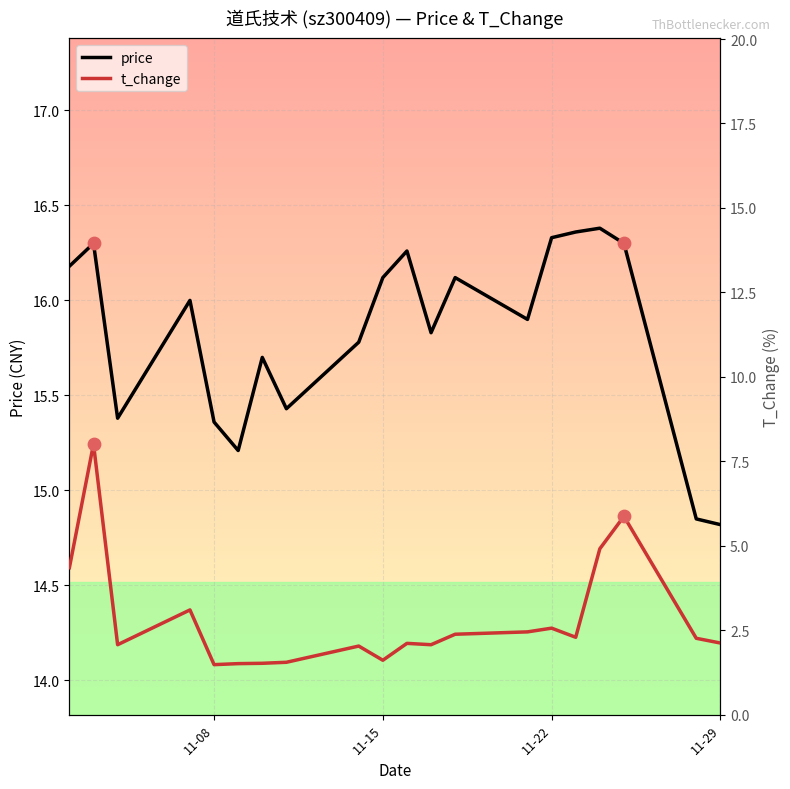

Which series reaches the minimum Y coordinate?

t_change